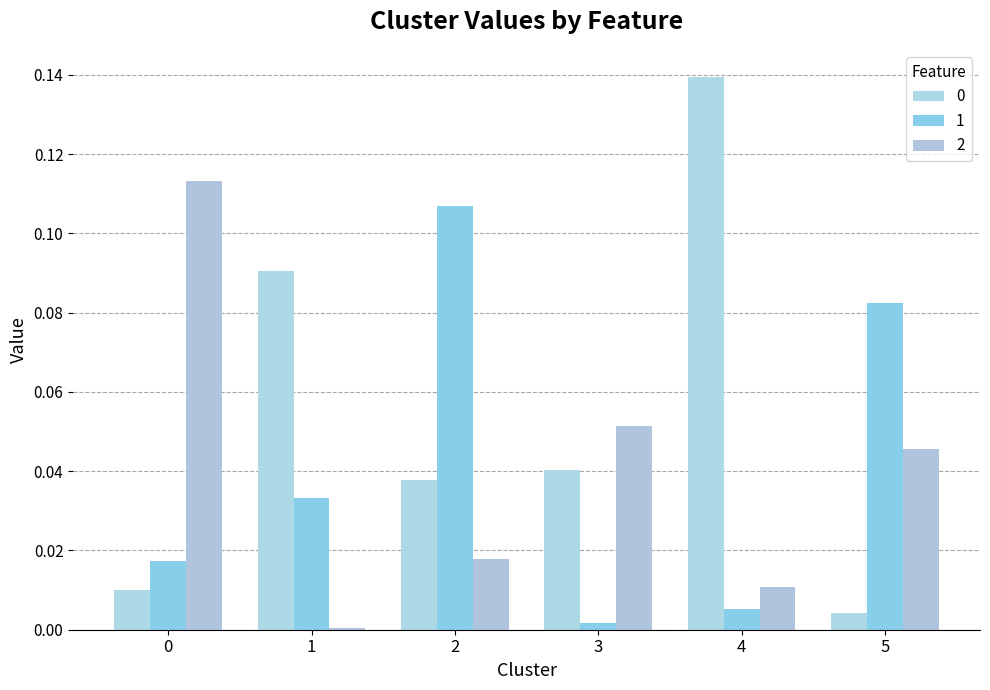

How many groups of bars are there?

6